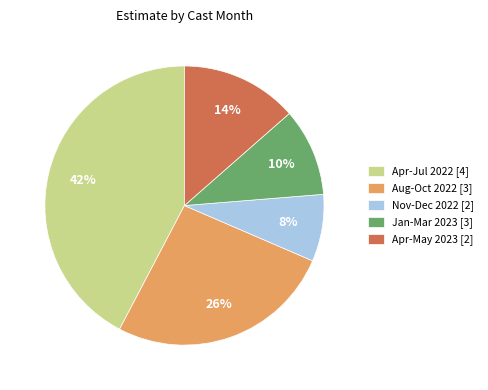

Is there any slice that represents more than half of the pie?

No